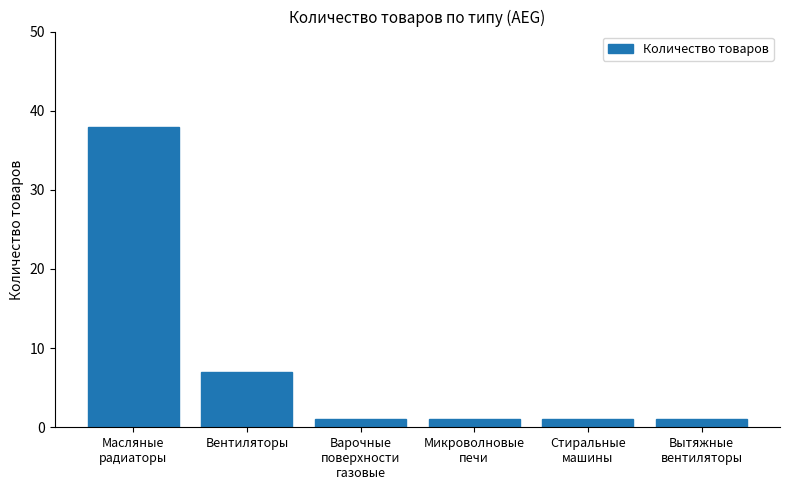

Where is the data nearest to the value 19?

Вентиляторы